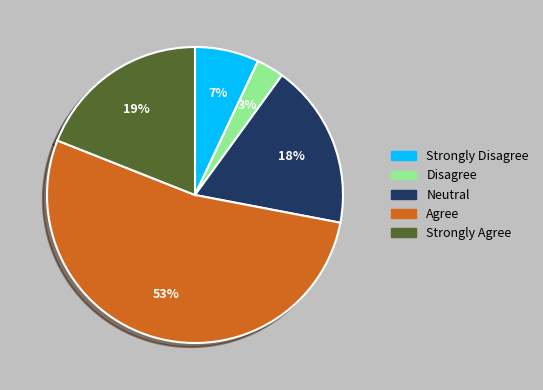

Approximately how many times larger is the value at Strongly Agree compared to Agree?

0.4